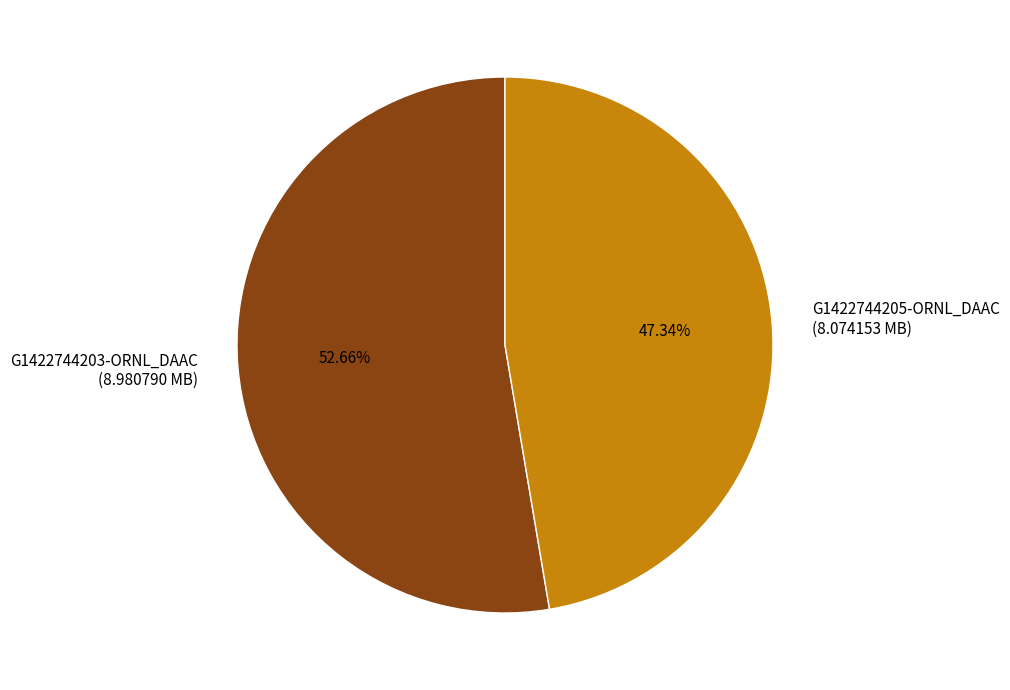

Count the number of slices in the pie.

2